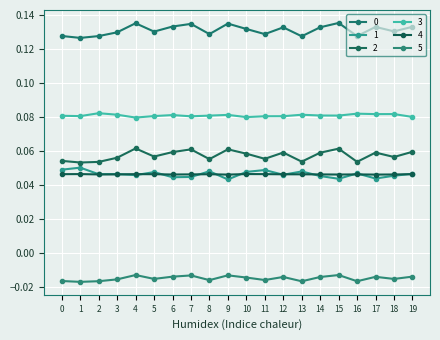

At which label is 1 closest to 0?

9